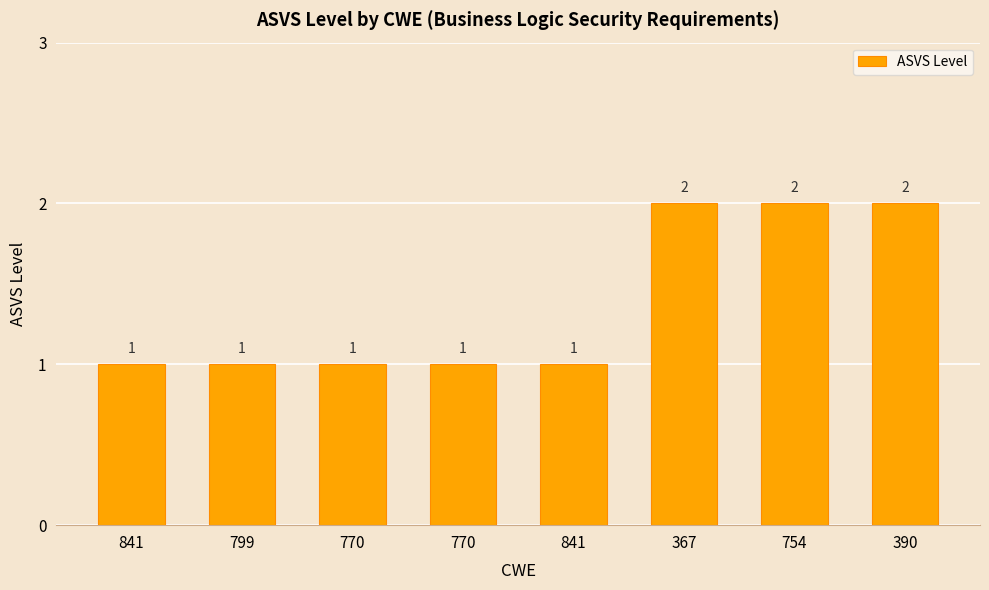

How many bars are there in total?

8